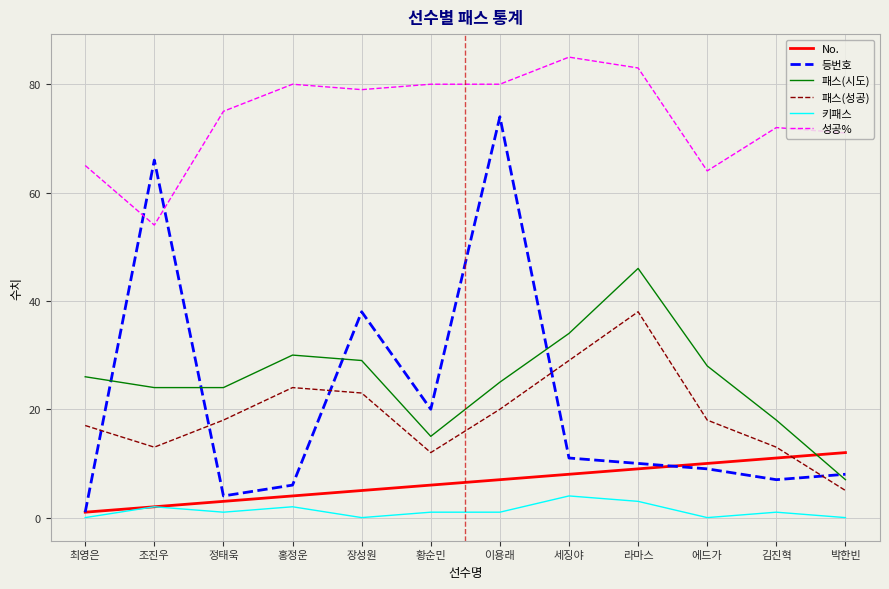

Is it true that No. equals 3 at 정태욱?

True